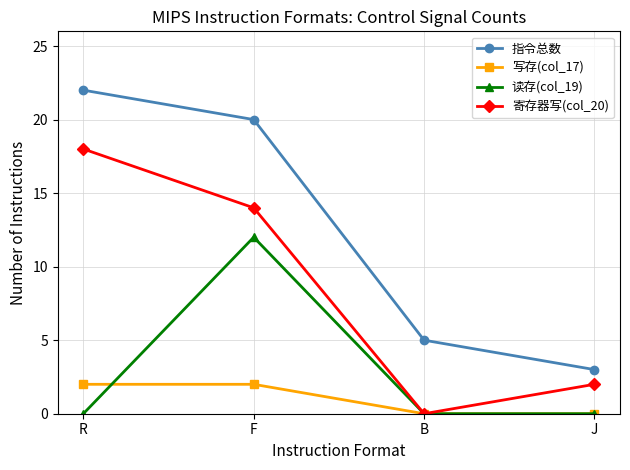

What is the difference between the maximum and minimum values in the 写存(col_17) series?

2